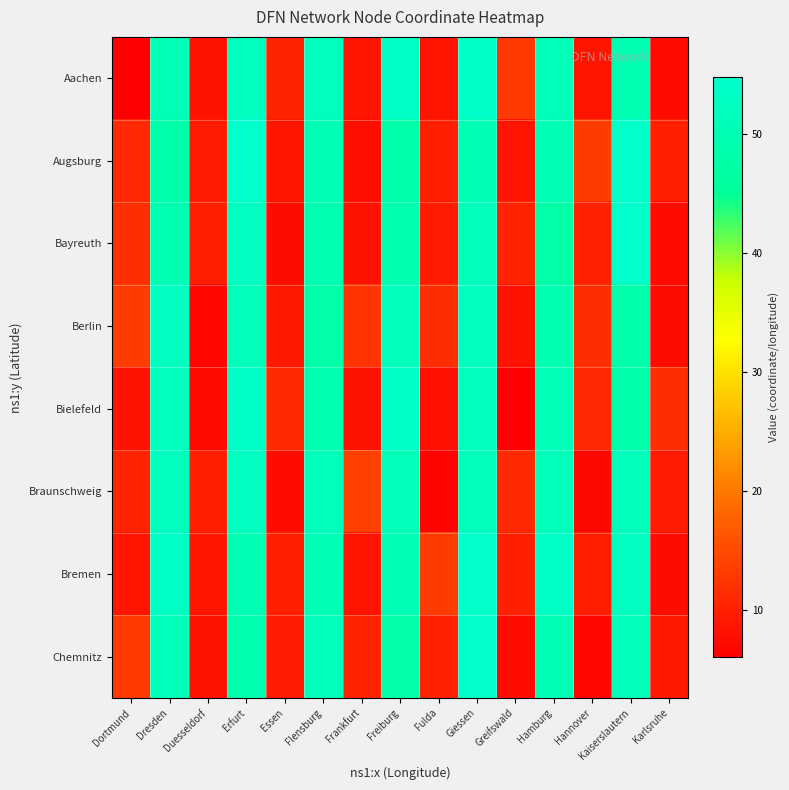

At which category does the chart reach its peak across all series?

Erfurt